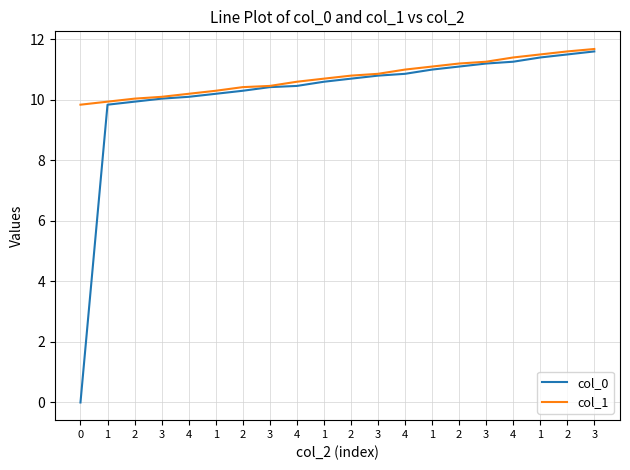

Between 1 and 0, which is larger?

1